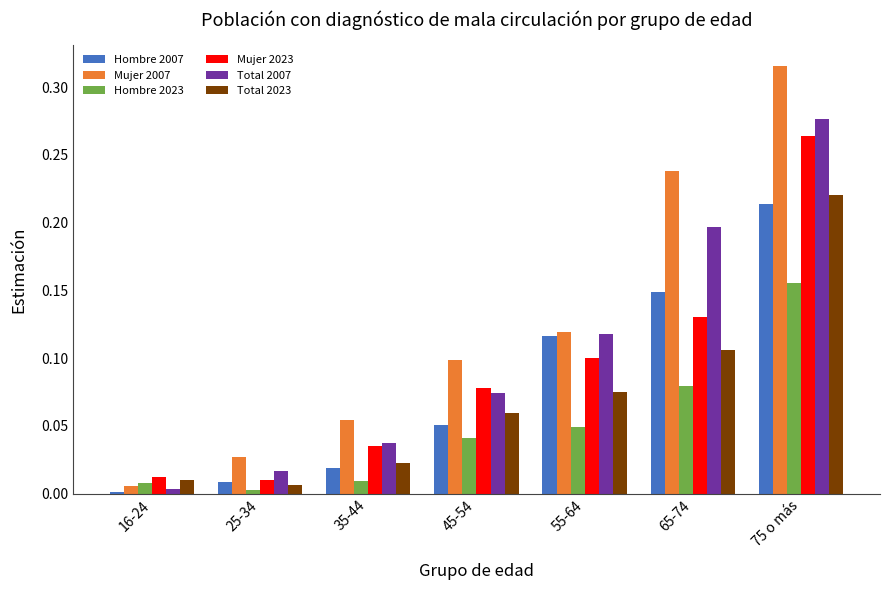

The Mujer 2007 series shows 0.5 at 75 o más. True or false?

False